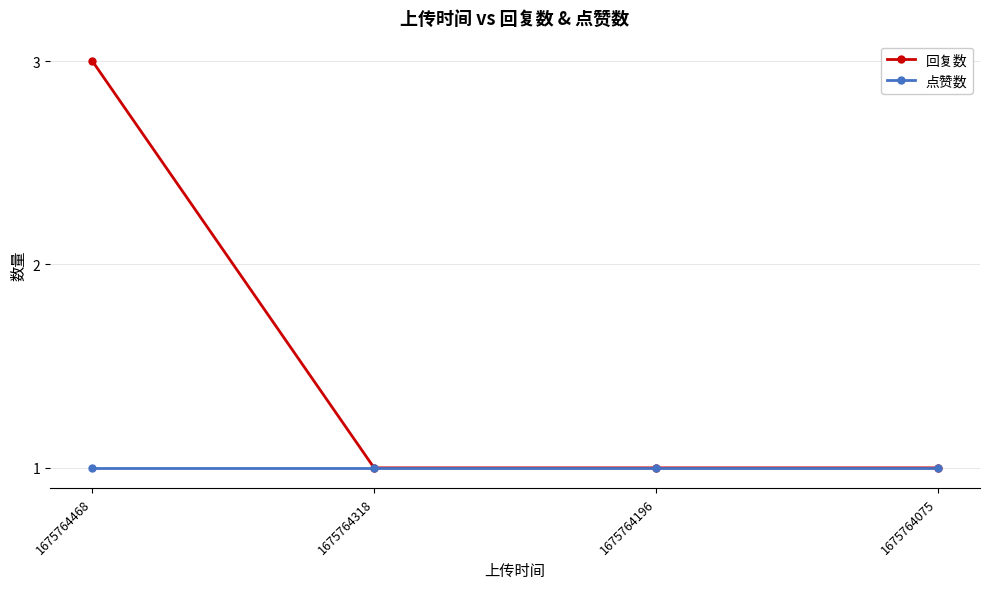

At which category is the sum across all series the highest?

1675764468